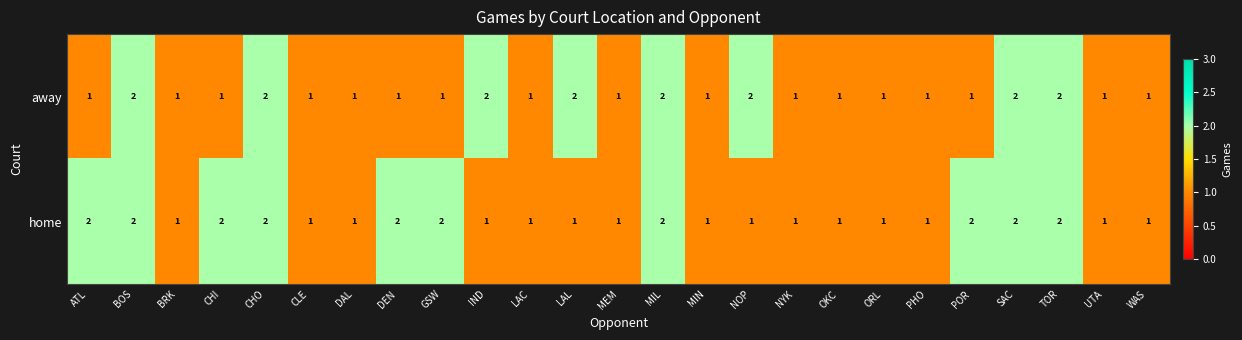

What is the sum of all home values?

35